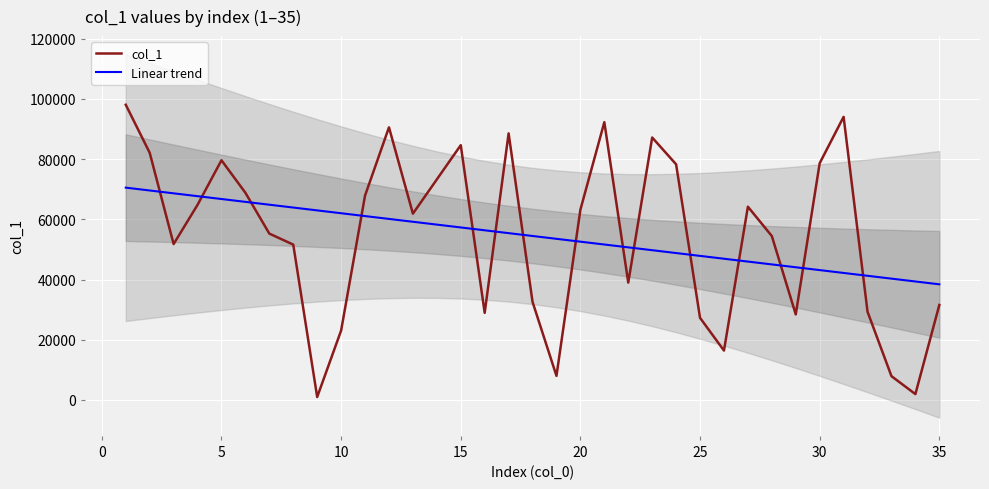

What is the minimum value shown in the chart?

968.0